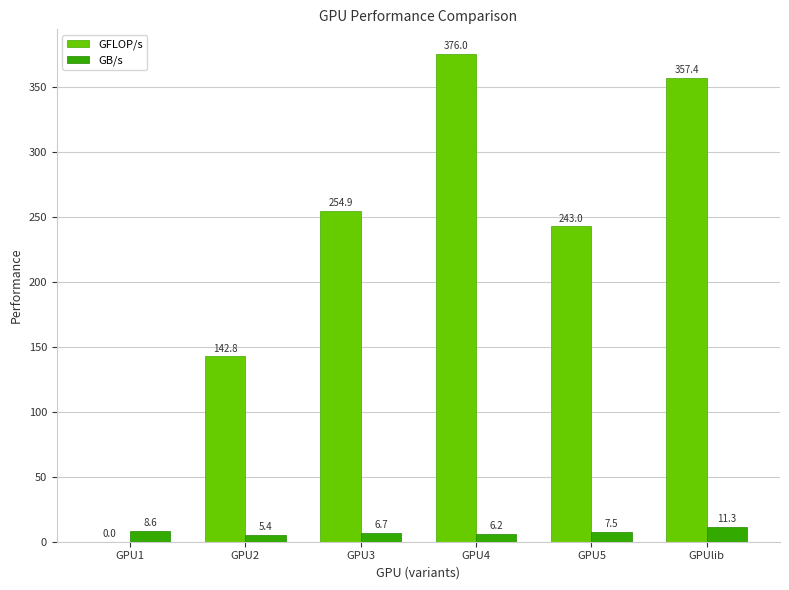

How many groups of bars are there?

6